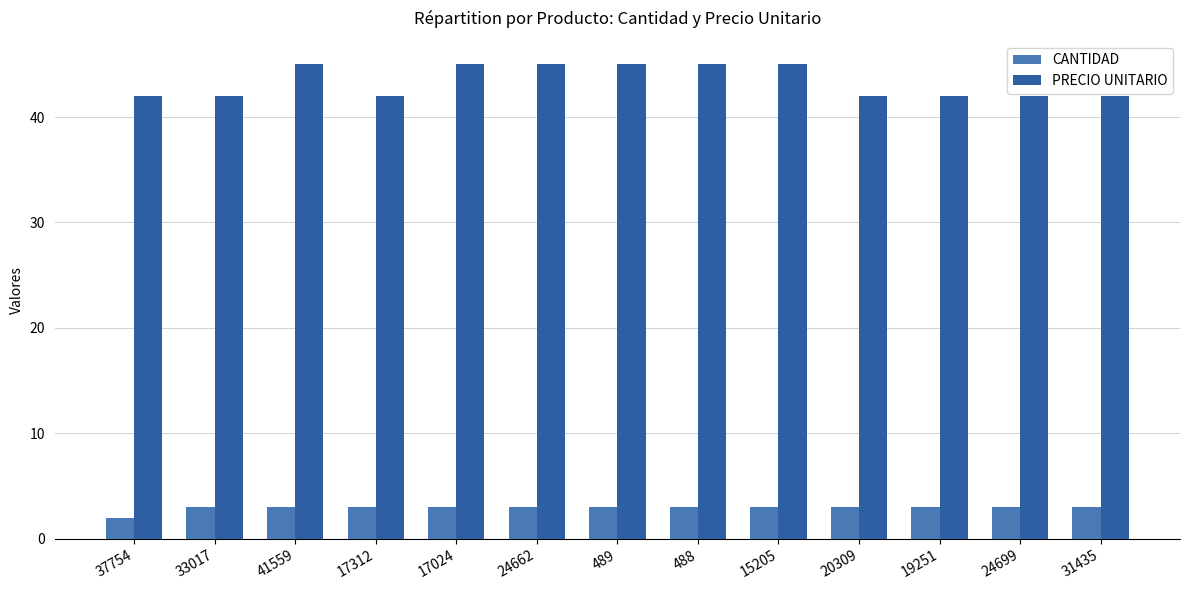

What is the spread (max minus min) of values at 489?

42.0